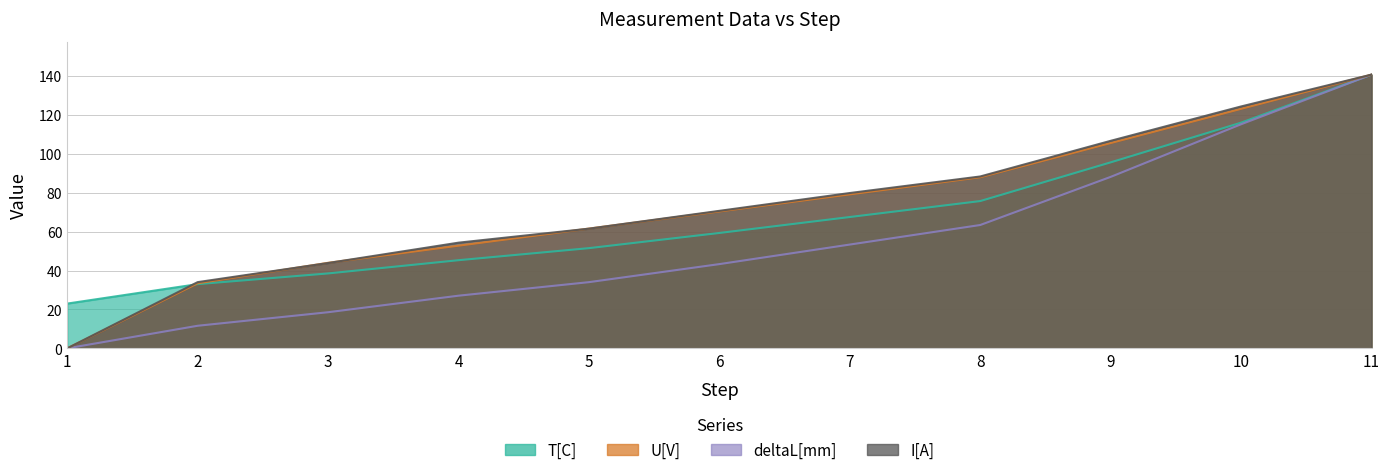

What is the sum of the I[A] values at 4 and 1?

54.3